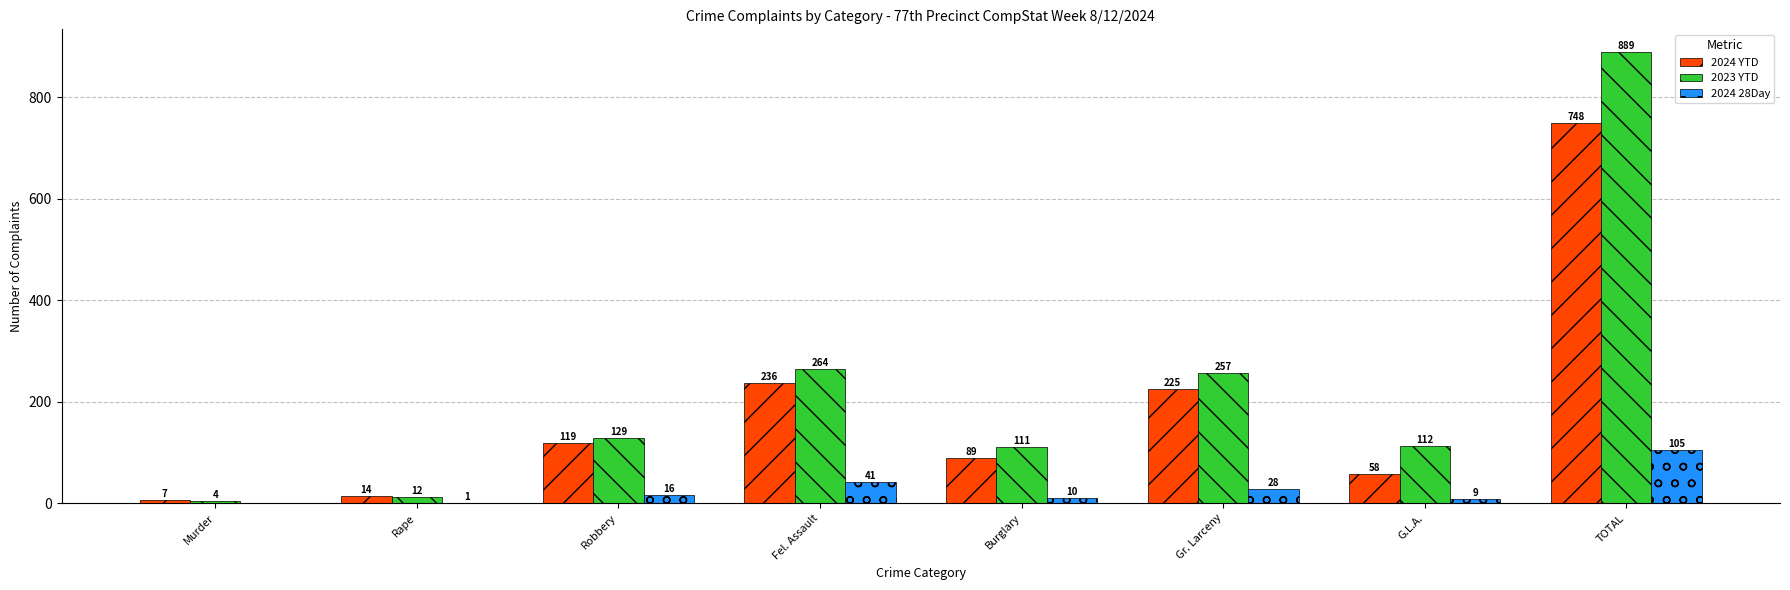

At which label is 2024 YTD closest to 377?

Fel. Assault